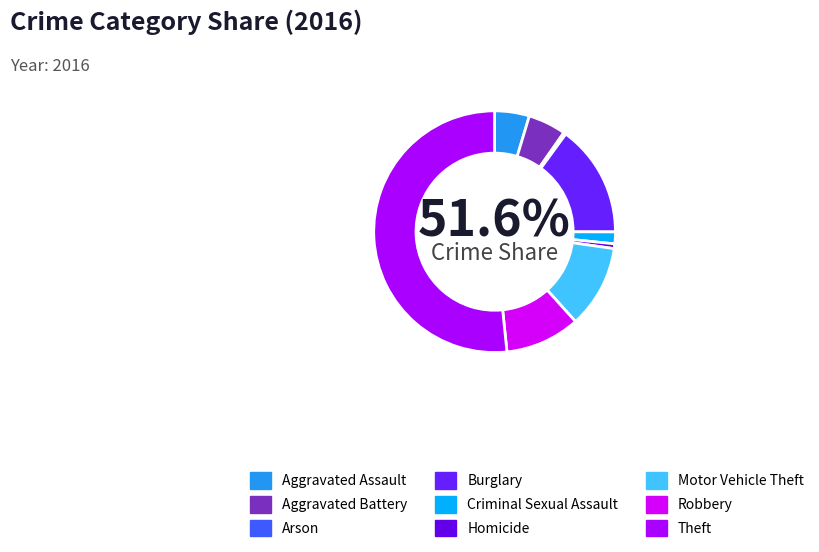

Combined, do Burglary and Robbery account for over 50%?

No